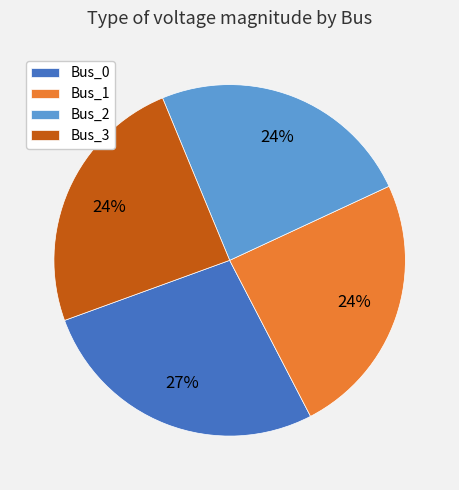

Do Bus_1 and Bus_2 together represent more than half of the pie?

No